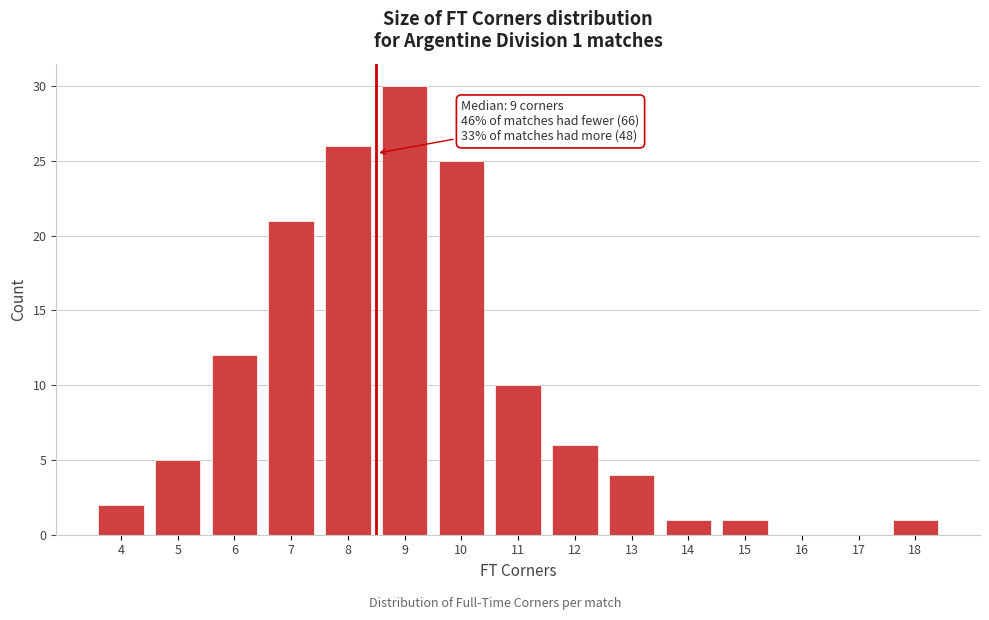

Reading left to right, list all the values displayed in this chart.

4=2	5=5	6=12	7=21	8=26	9=30	10=25	11=10	12=6	13=4	14=1	15=1	16=0	17=0	18=1